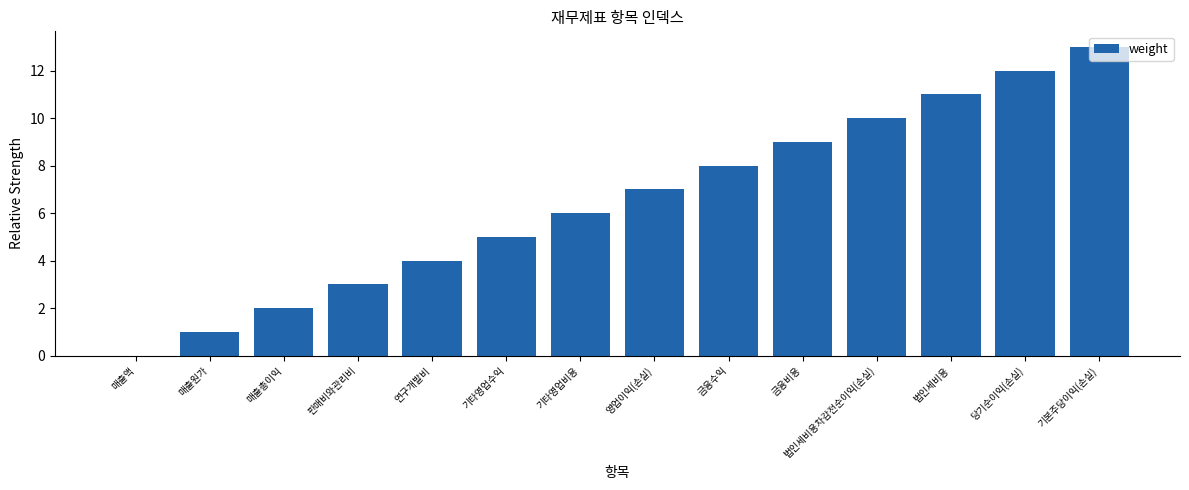

Reading right to left, extract all data points from this chart.

13	12	11	10	9	8	7	6	5	4	3	2	1	0